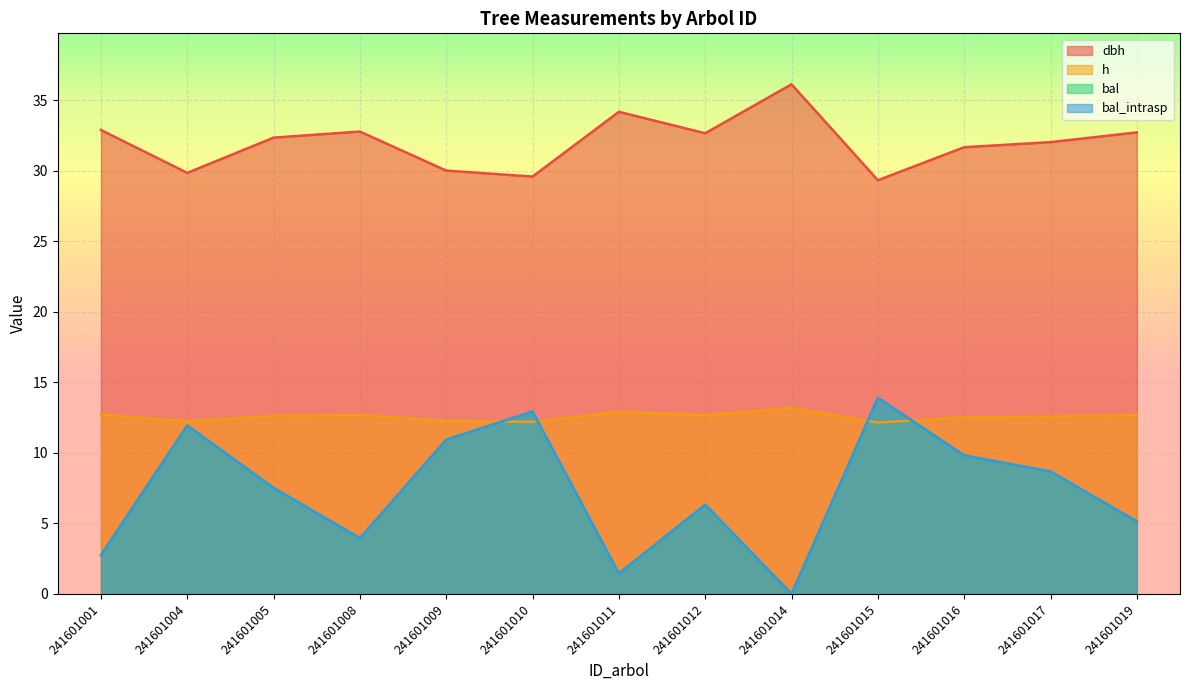

The value of bal_intrasp at 241601010 is 12.9. True or false?

True